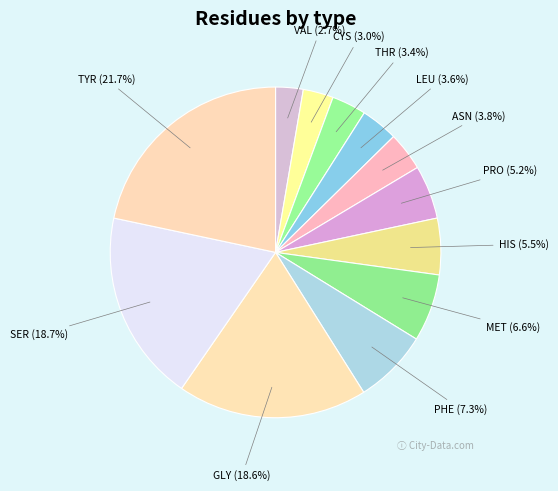

How many slices are in this pie chart?

12